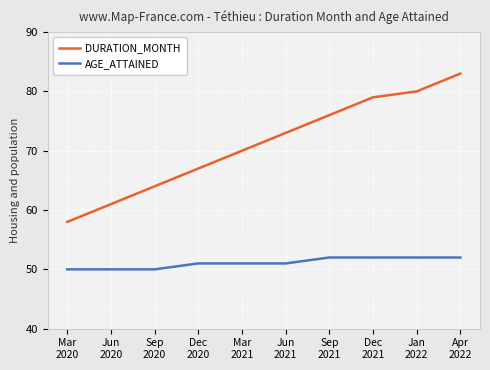

What is the difference between the maximum and minimum values in the DURATION_MONTH series?

25